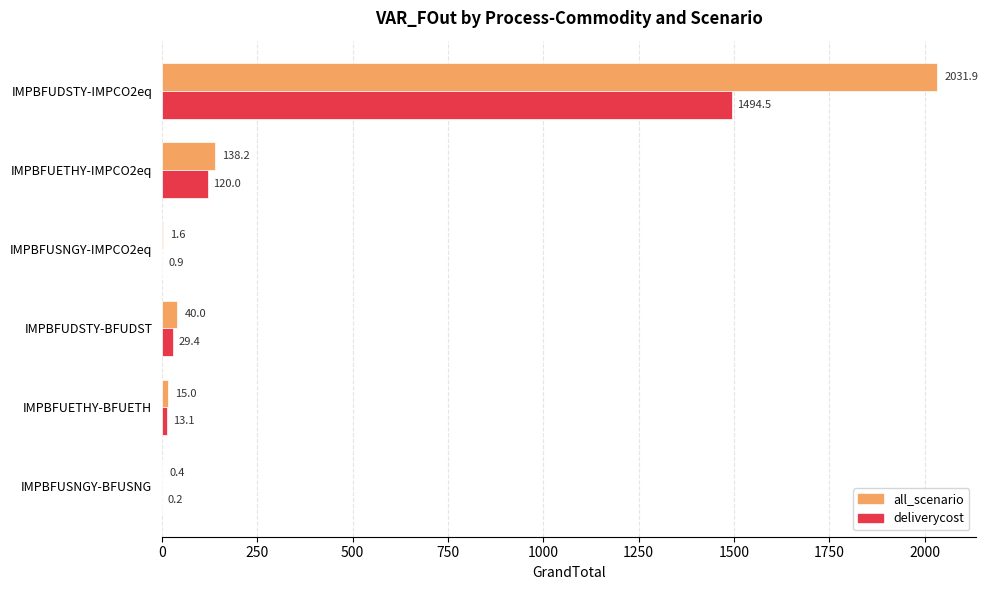

Between IMPBFUSNGY-IMPCO2eq and IMPBFUSNGY-BFUSNG, which series saw the biggest shift?

all_scenario